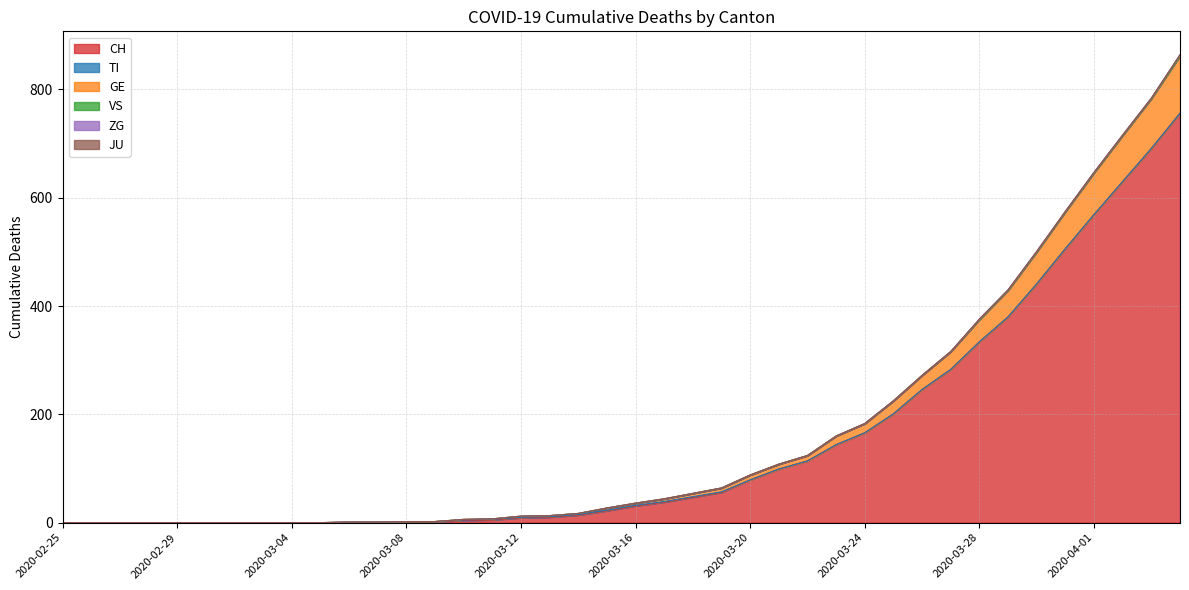

List the labels in order of VS value, smallest first.

2020-02-25, 2020-02-26, 2020-02-27, 2020-02-28, 2020-02-29, 2020-03-01, 2020-03-02, 2020-03-03, 2020-03-04, 2020-03-05, 2020-03-06, 2020-03-07, 2020-03-08, 2020-03-09, 2020-03-10, 2020-03-11, 2020-03-12, 2020-03-13, 2020-03-14, 2020-03-15, 2020-03-16, 2020-03-17, 2020-03-18, 2020-03-19, 2020-03-20, 2020-03-21, 2020-03-22, 2020-03-23, 2020-03-24, 2020-03-25, 2020-03-26, 2020-03-27, 2020-03-28, 2020-03-29, 2020-03-30, 2020-03-31, 2020-04-01, 2020-04-02, 2020-04-03, 2020-04-04